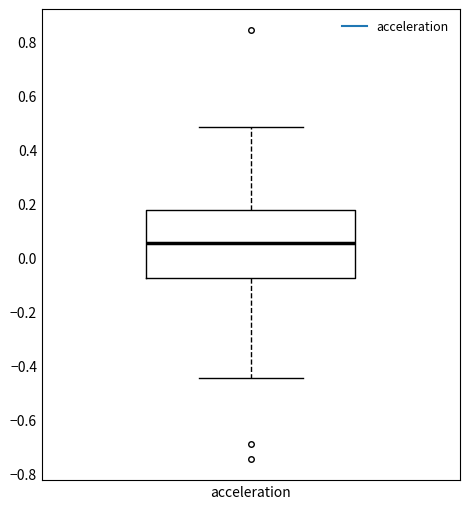

Transcribe this box plot: give where the median line is, the range the box spans, and where the two whiskers end, as read against the y-axis. The values are not printed on the chart, so give them approximately, as read against the axis.

median 0.06, box -0.08 to 0.18, whiskers -0.44 to 0.48